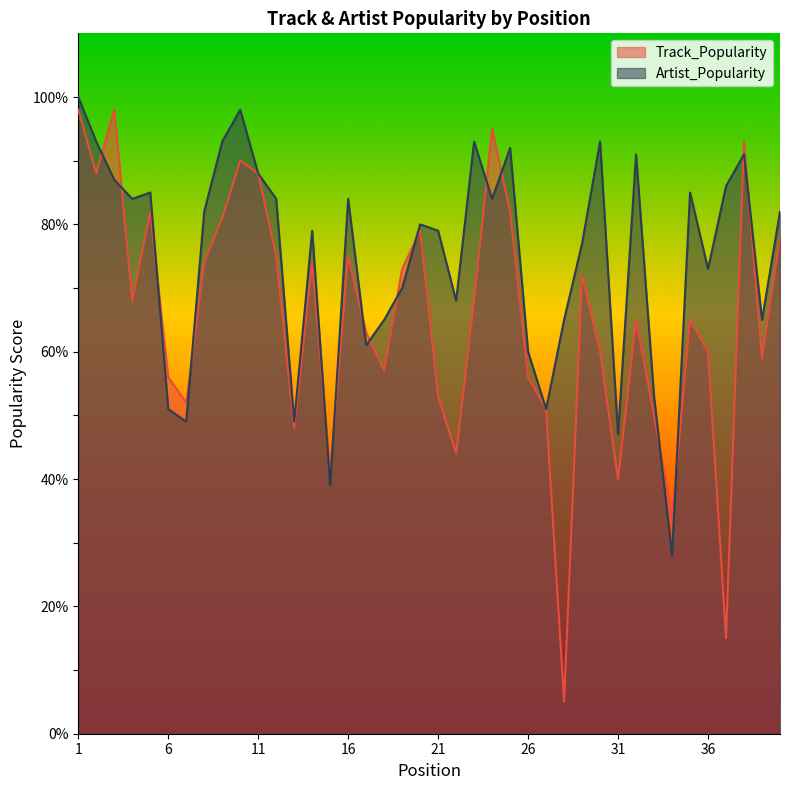

What is the difference between the second highest and minimum values in the Artist_Popularity series?

70